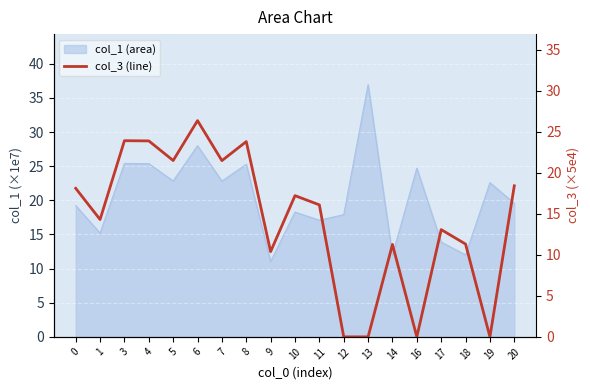

How many interior local peaks (higher than both neighbors) does the data have?

6